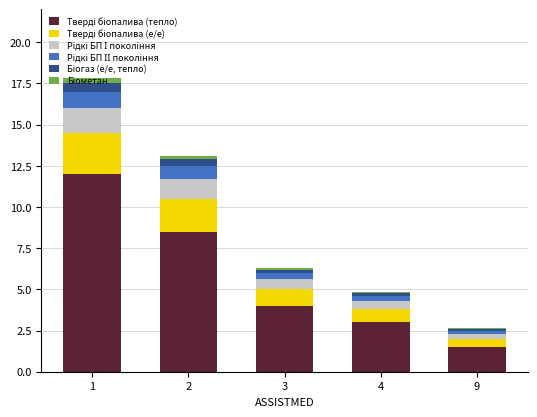

Does the chart contain stacked bars?

Yes